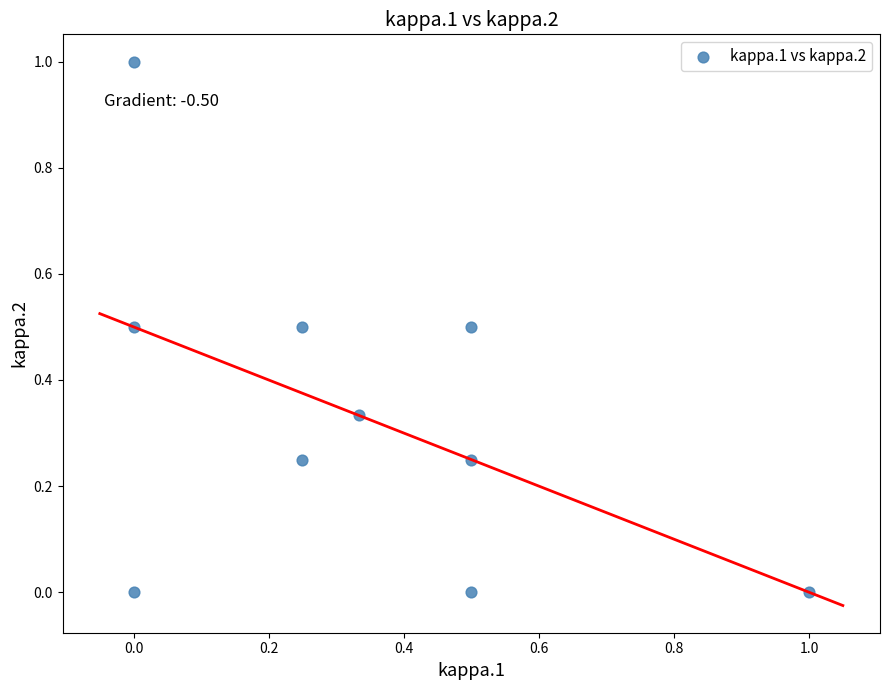

What is the range of Y values (max minus min)?

1.0